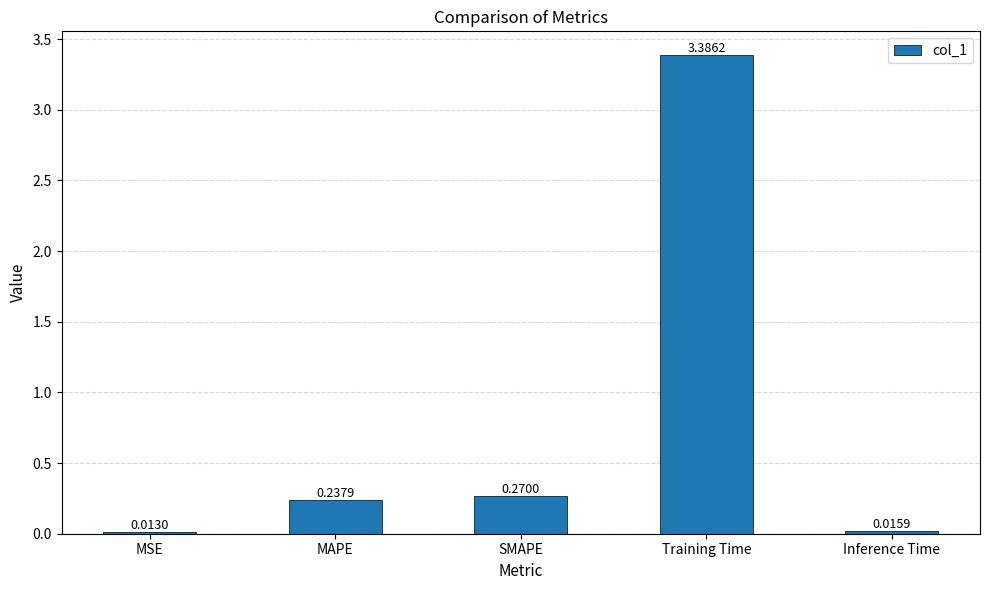

What is the maximum value shown in the chart?

3.4